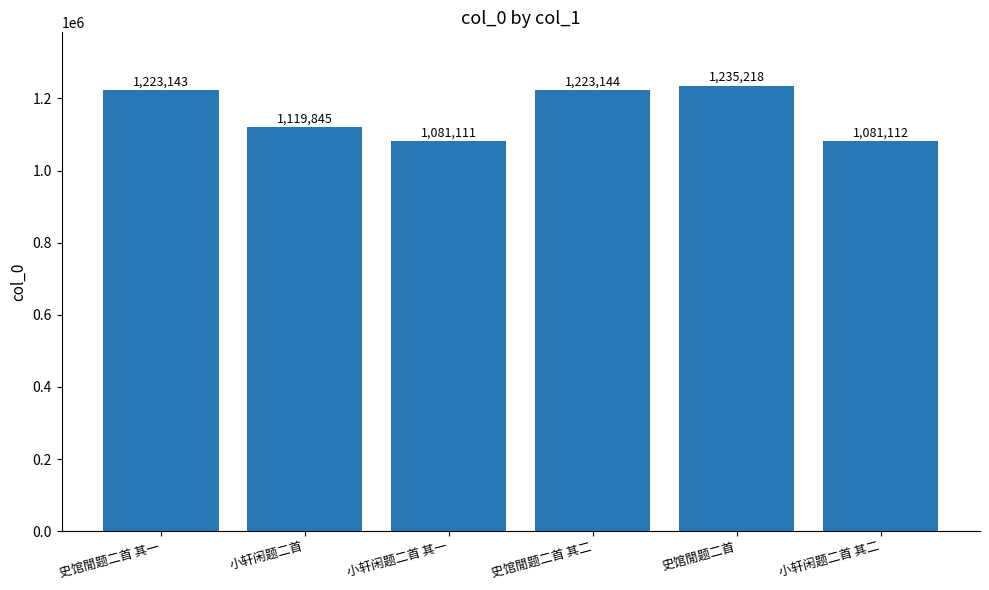

Where is the data nearest to the value 1158164?

小轩闲题二首